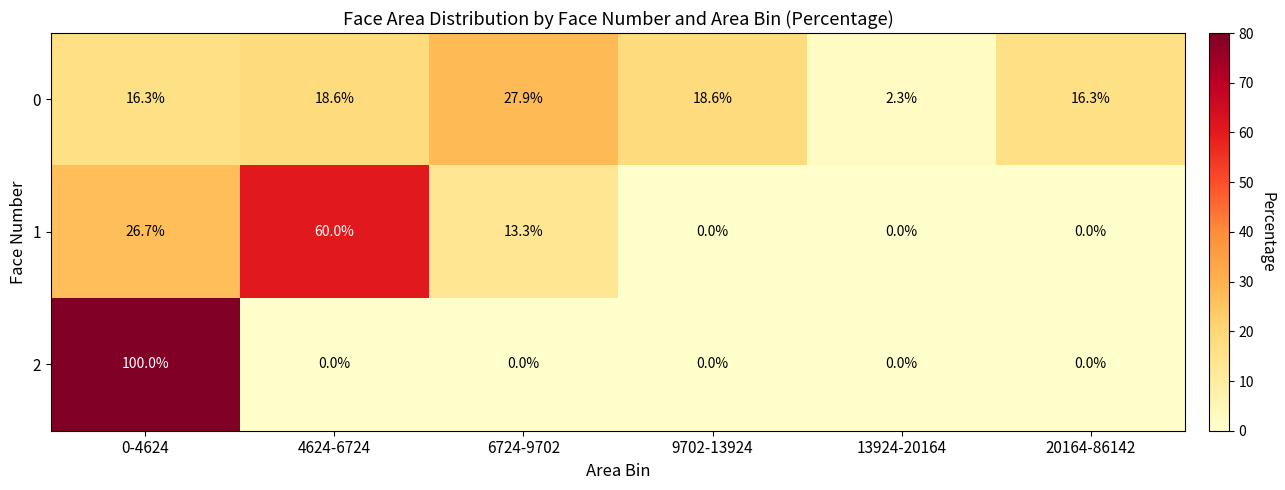

Reading left to right, extract all data points from this chart.

0: 16.3	18.6	27.9	18.6	2.3	16.3
1: 26.7	60.0	13.3	0.0	0.0	0.0
2: 100.0	0.0	0.0	0.0	0.0	0.0